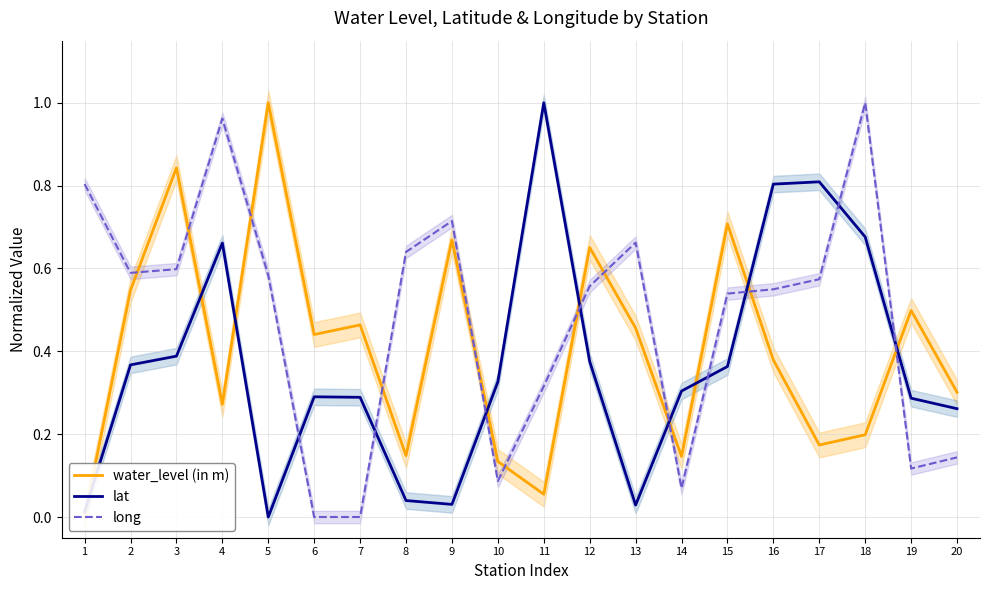

Which category has the lowest value across all series?

1